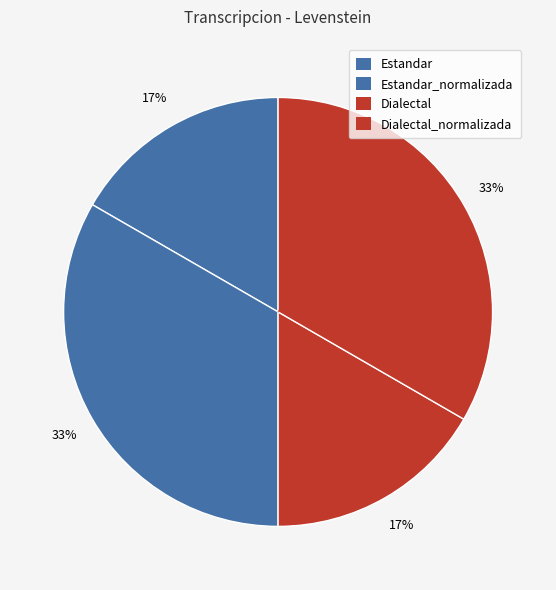

Which slice is the largest?

Estandar_normalizada